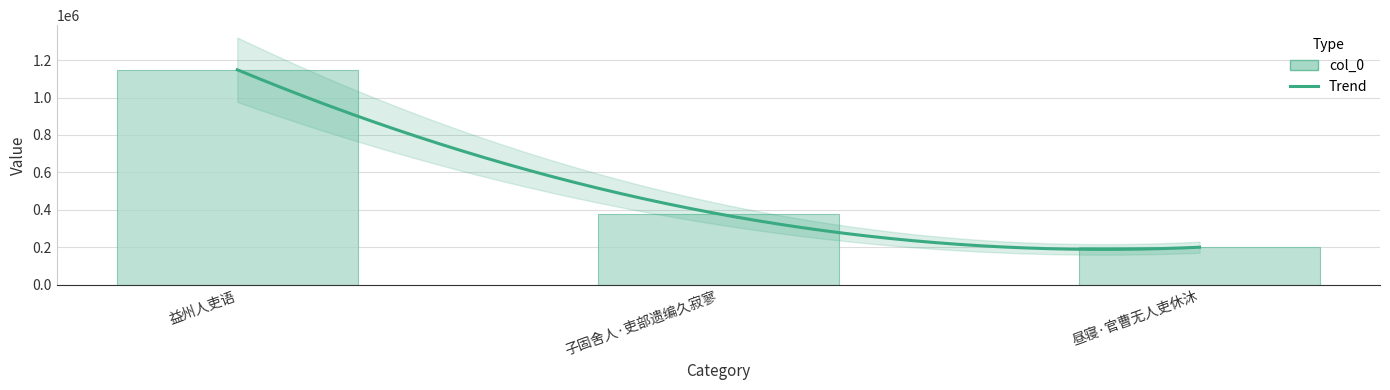

Are the bars horizontal?

No